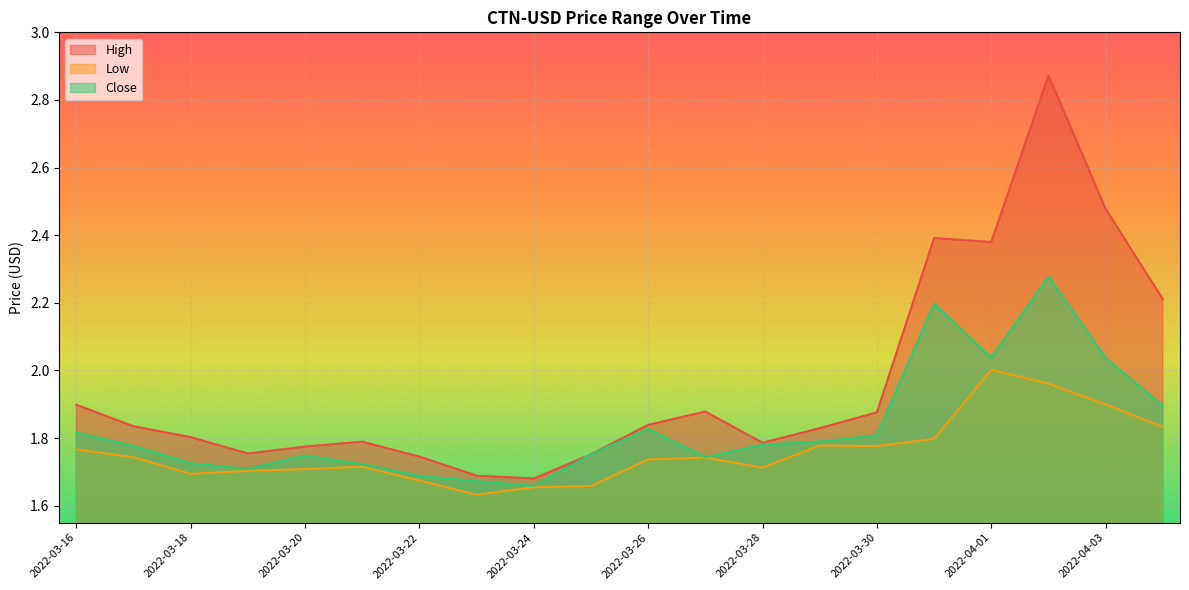

What is the label of the 15th point from the right?

2022-03-21